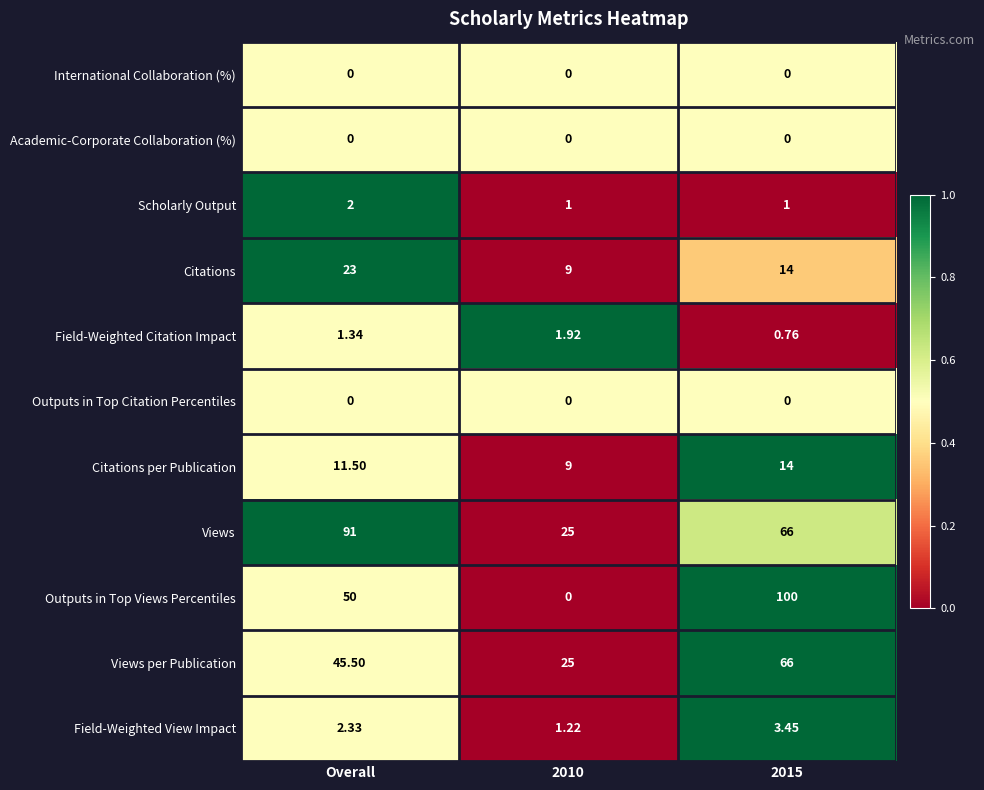

Which series changed the most between Overall and 2010?

Views